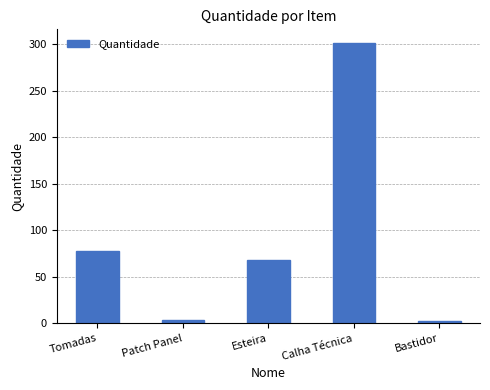

What is the difference between the maximum and minimum values?

299